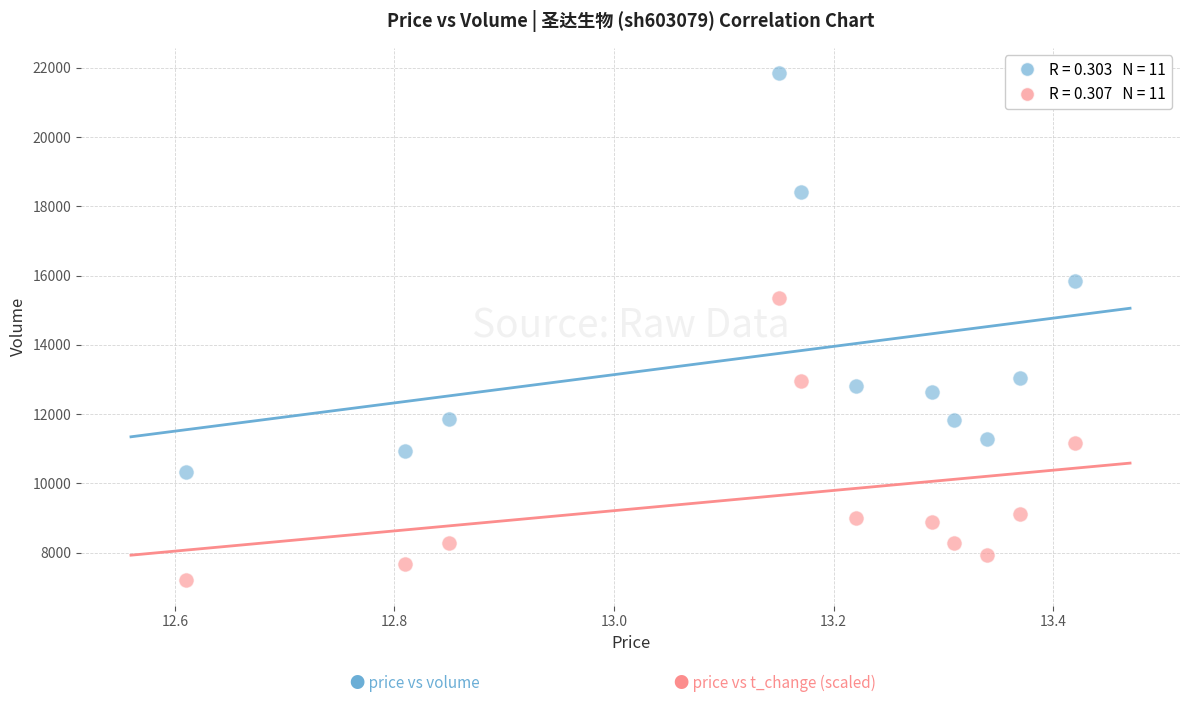

Across all series, what Y value is closest to 14523?

15360